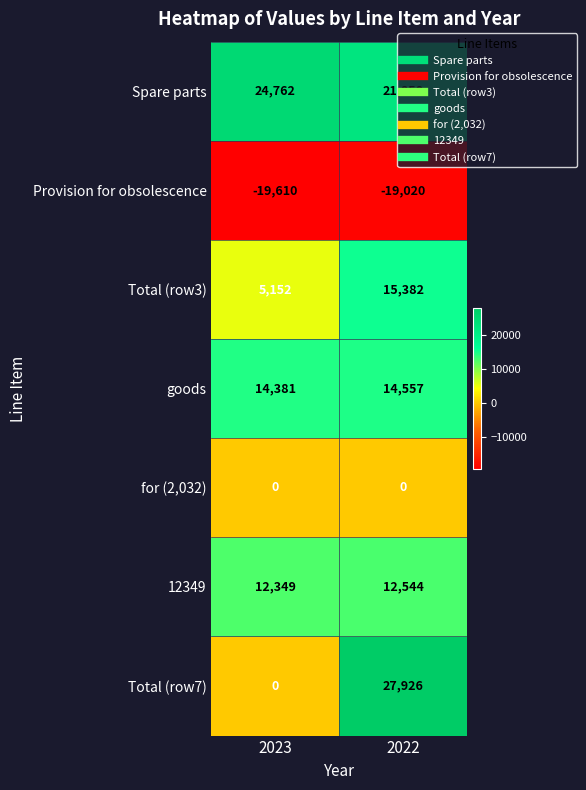

What is the sum of all 12349 values?

24893